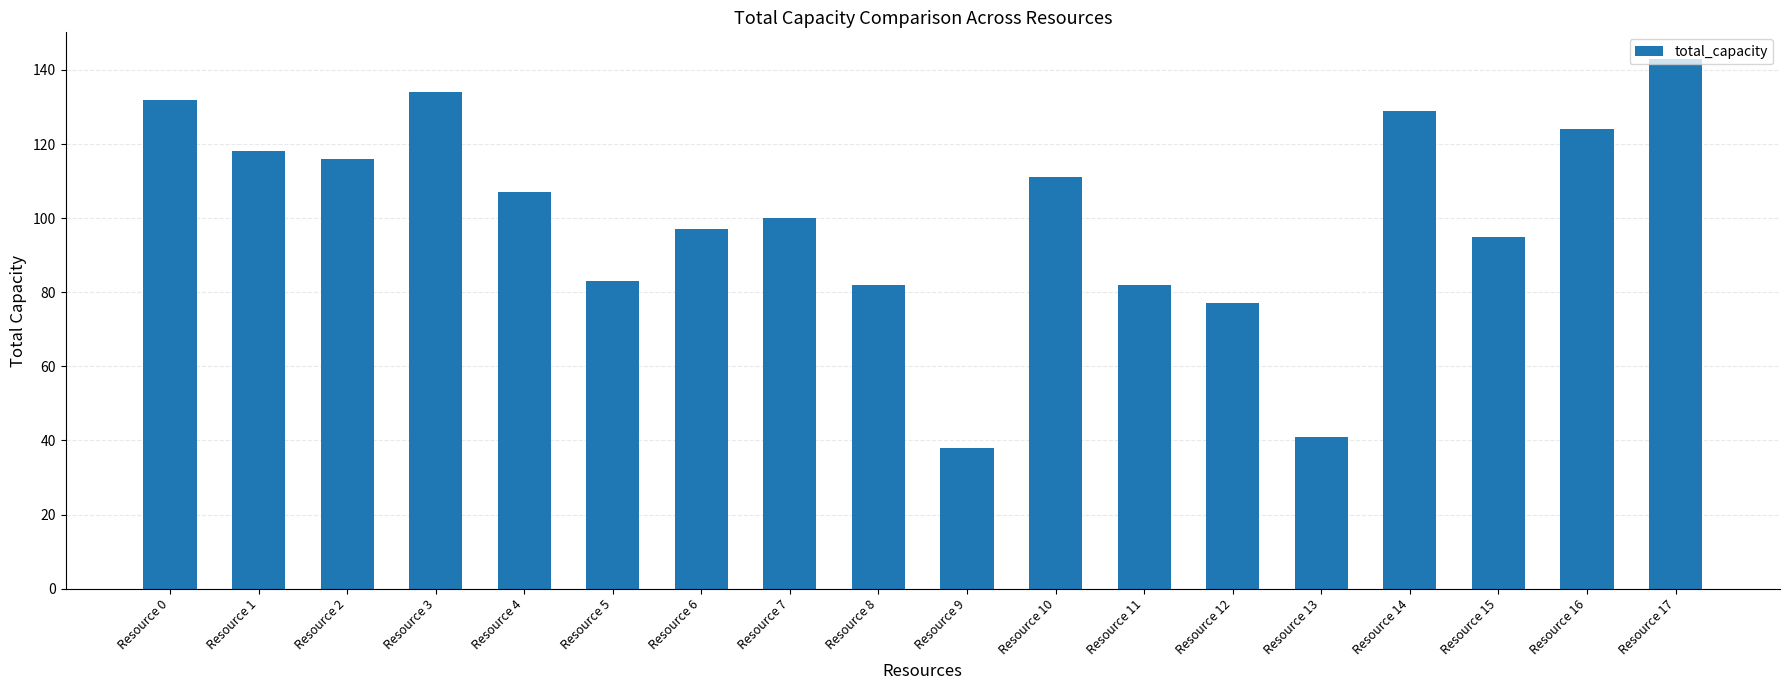

Where is the data nearest to the value 90?

Resource 15